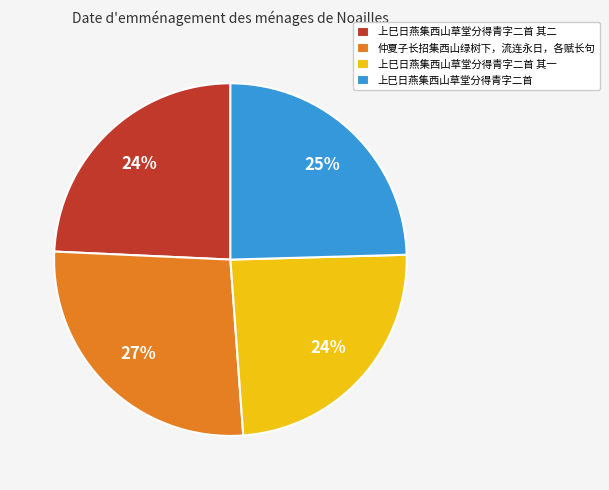

Combined, do 上巳日燕集西山草堂分得青字二首 其二 and 上巳日燕集西山草堂分得青字二首 其一 account for over 50%?

No